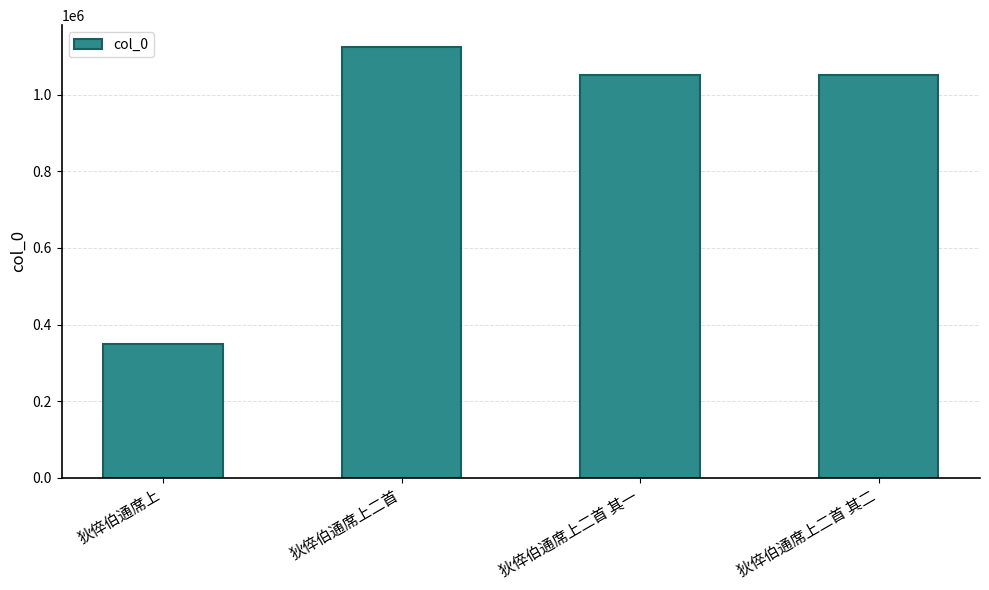

How many data points are less than 1050977?

2